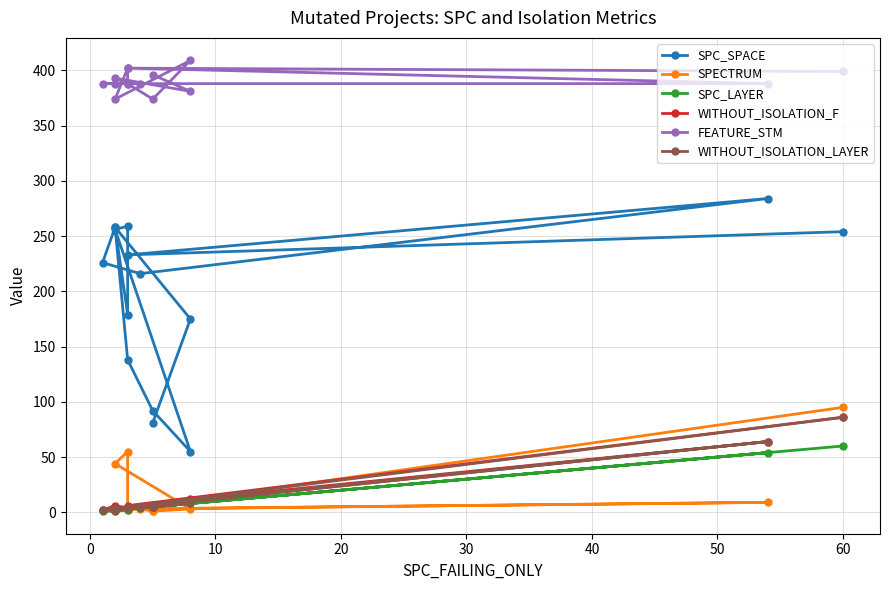

How many interior local peaks does the SPC_LAYER series have?

4